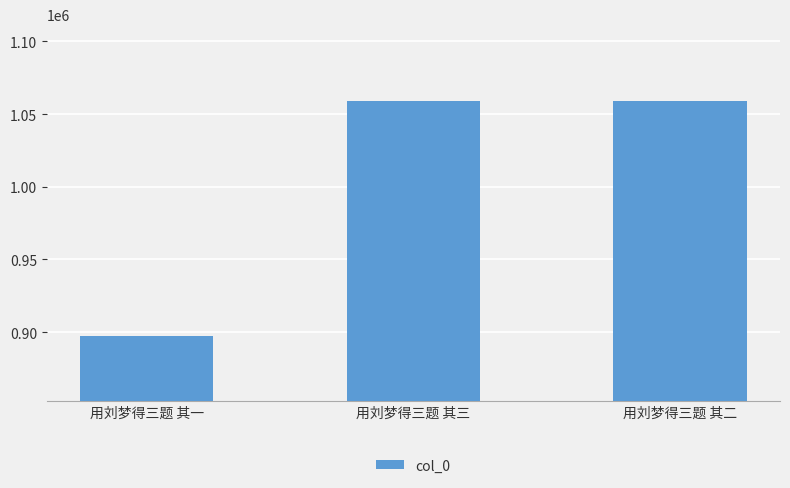

What is the difference between the maximum and minimum values?

161299